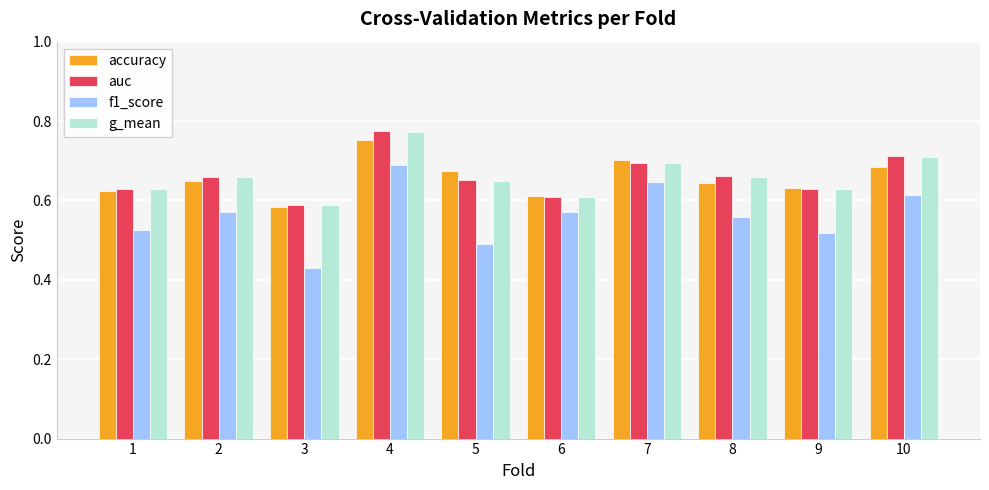

The value of g_mean at 2 is 0.2. True or false?

False